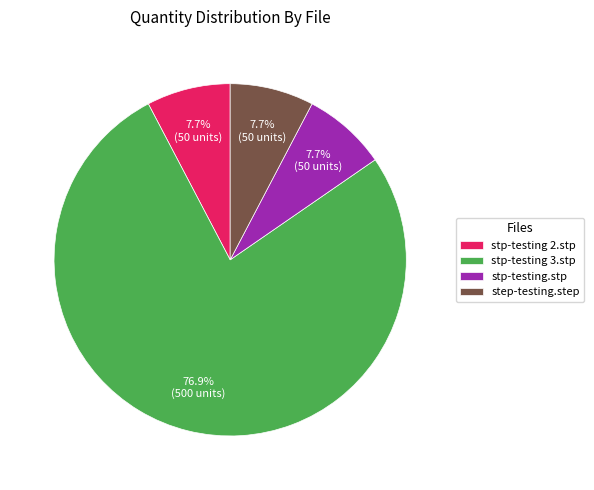

True or false: stp-testing 2.stp accounts for 73% of the total.

False